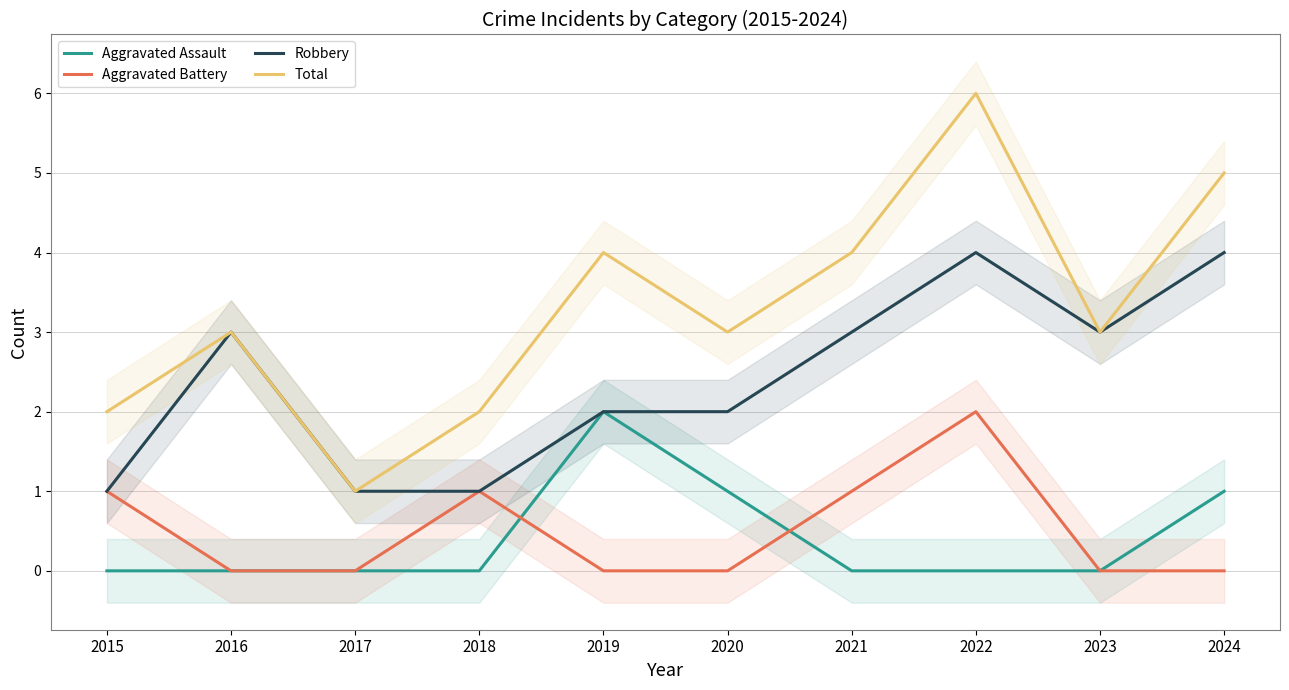

At which label does Aggravated Assault reach its minimum?

2015